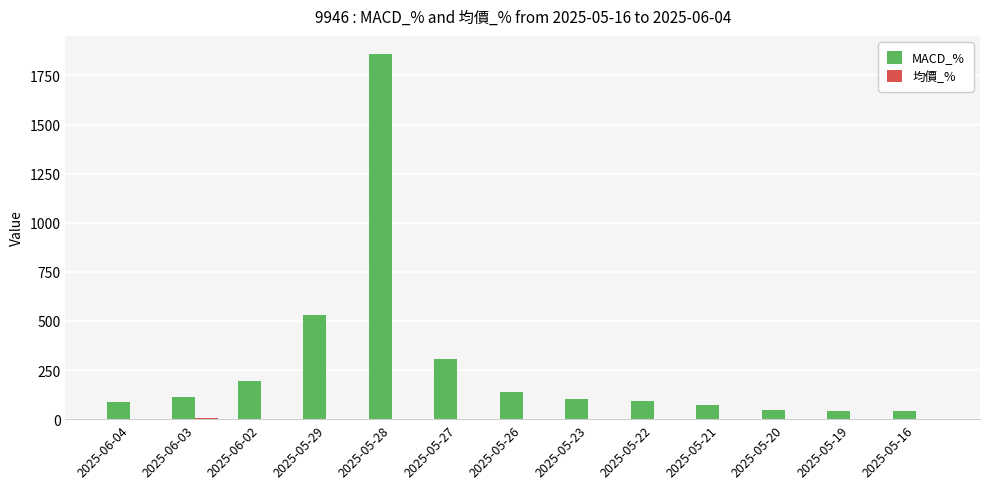

The value of MACD_% at 2025-06-02 is 338.3. True or false?

False